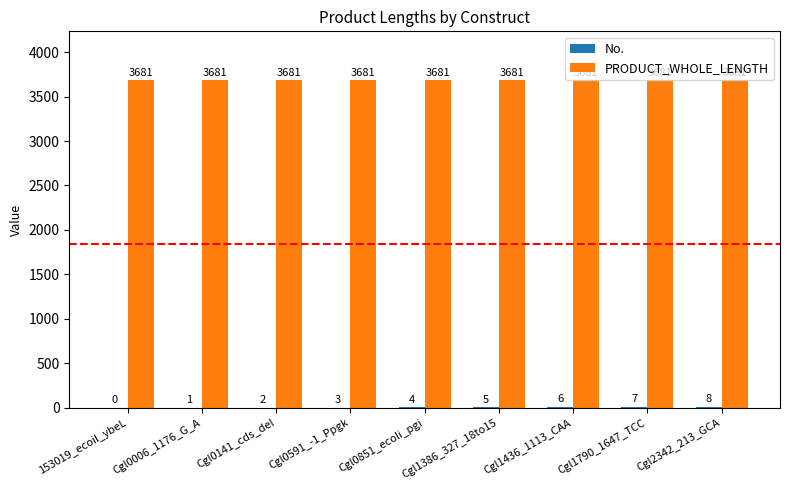

Is it true that PRODUCT_WHOLE_LENGTH equals 5425 at 153019_ecoil_ybeL?

False